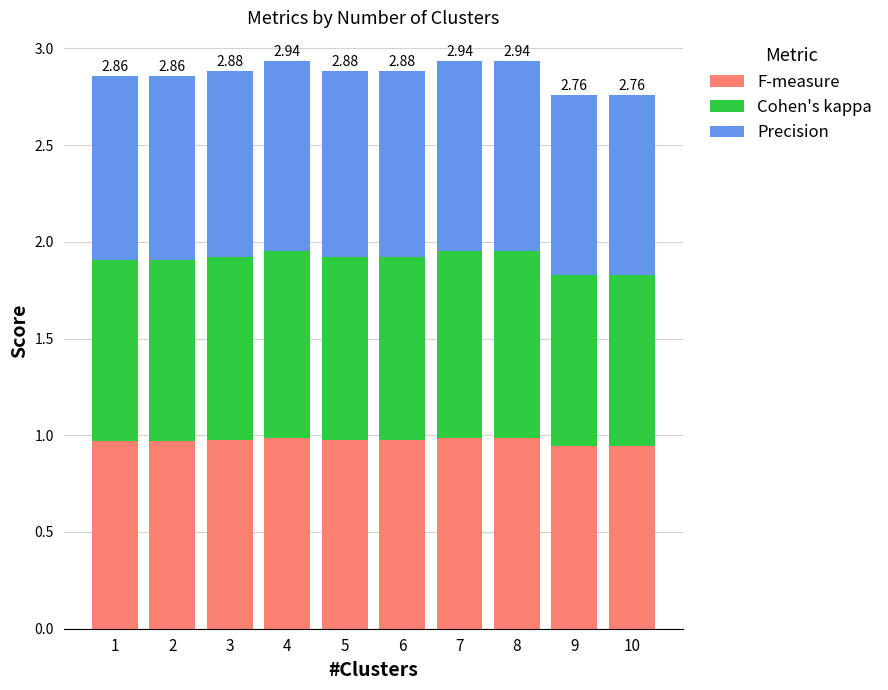

What is the total value across all series at 9?

2.8